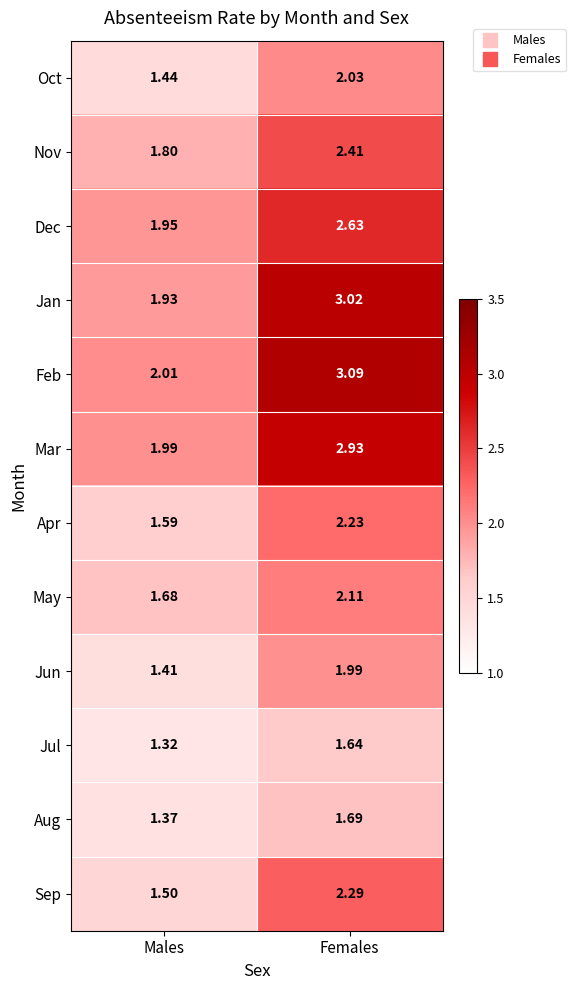

At which label does Jan reach its minimum?

Males